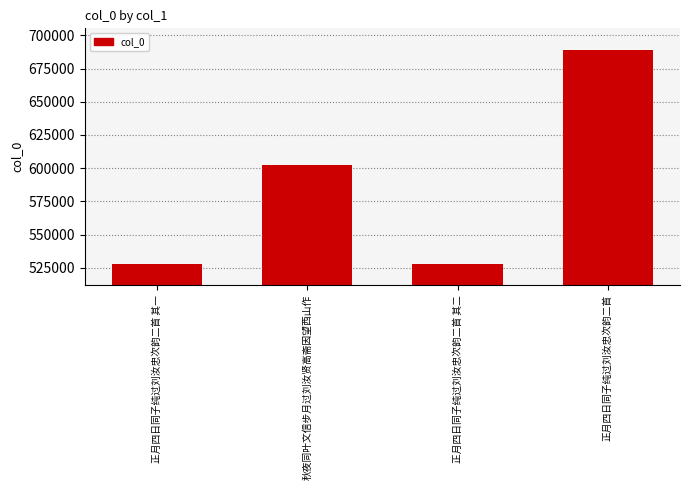

Which category has the highest value across all series?

正月四日同子纯过刘汝忠次韵二首